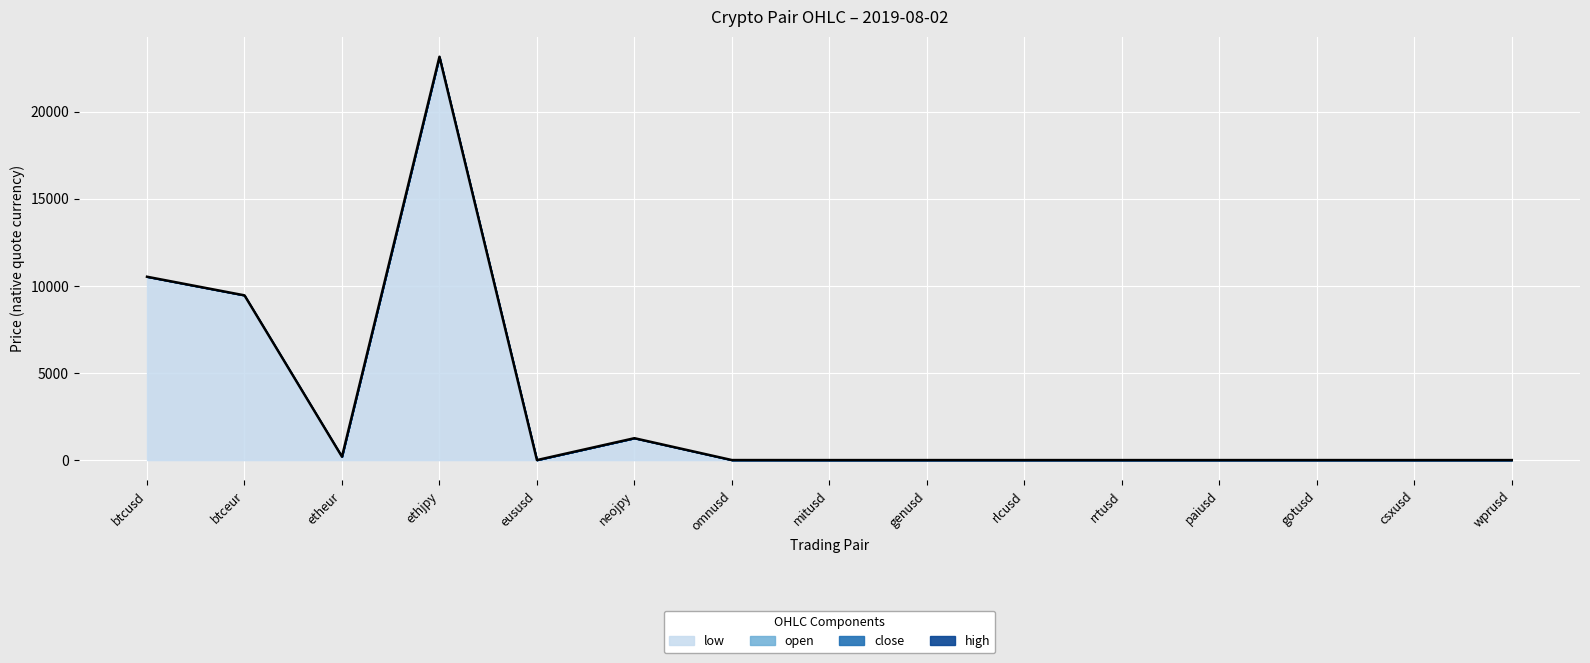

Between btceur and eususd, which series saw the biggest shift?

close